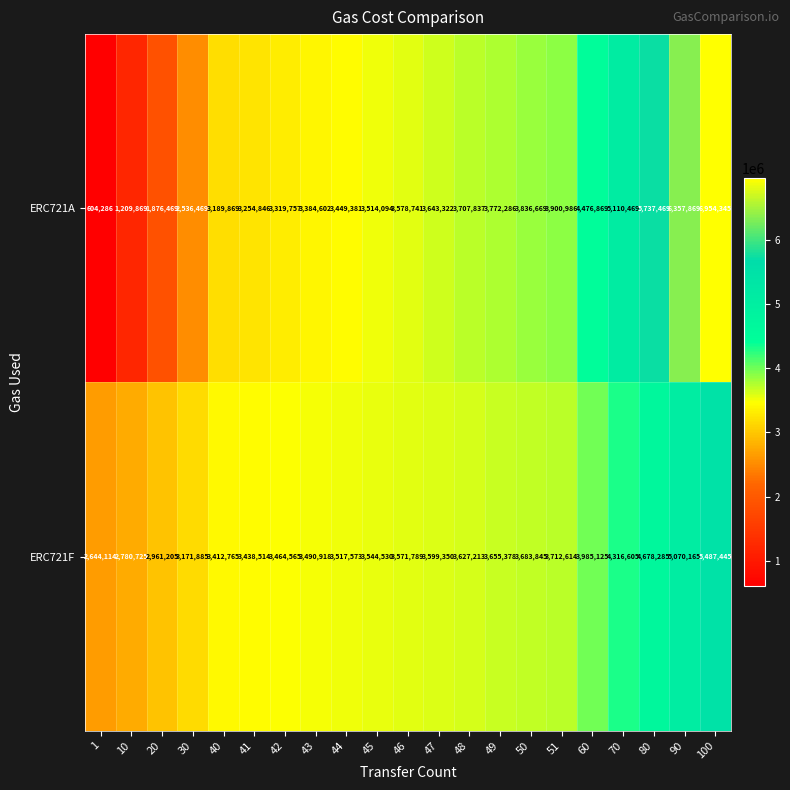

What is the minimum value shown in the chart?

604286